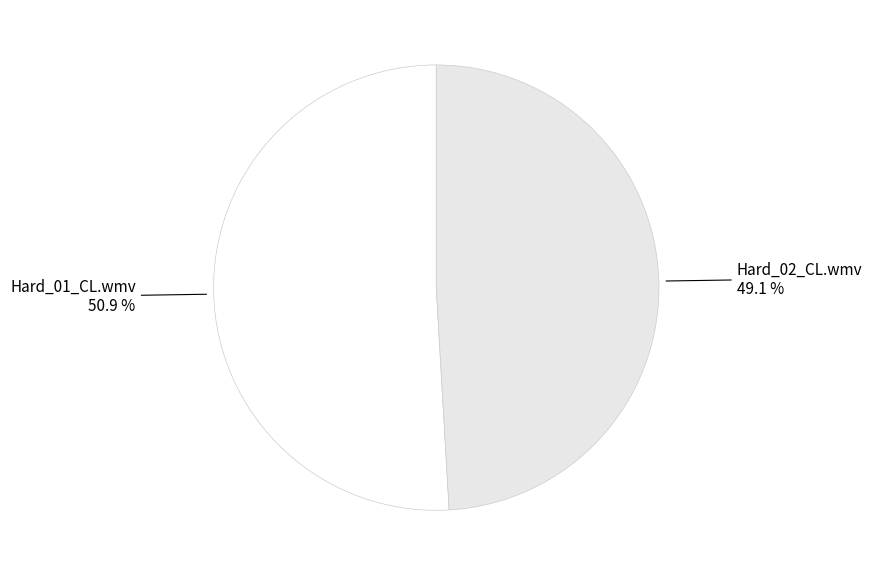

Which category has the biggest portion of the pie?

Hard_01_CL.wmv